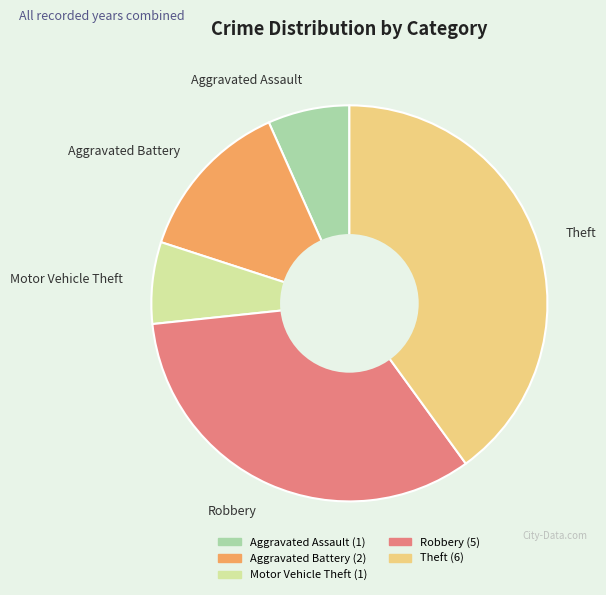

Which has a higher value, Motor Vehicle Theft or Theft?

Theft